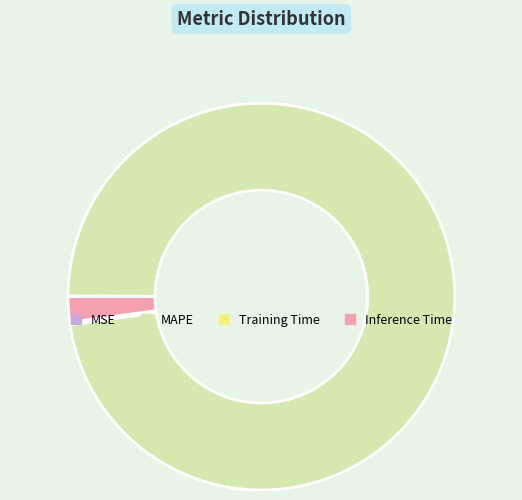

The MAPE slice represents 98% of the pie. True or false?

True